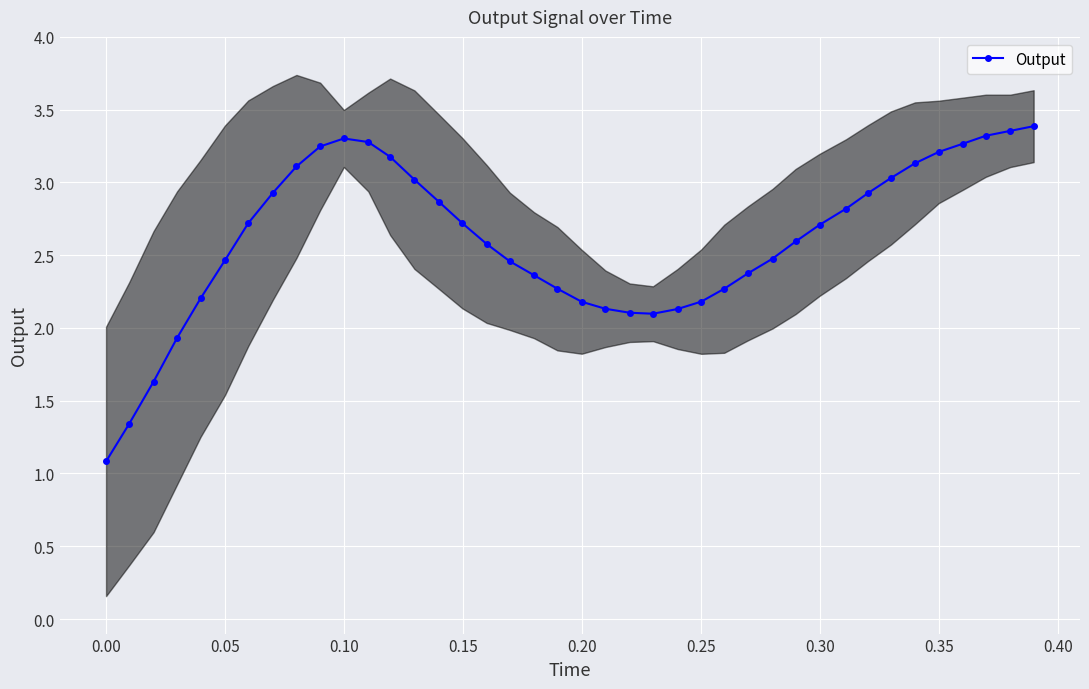

How many data points are less than 2?

4